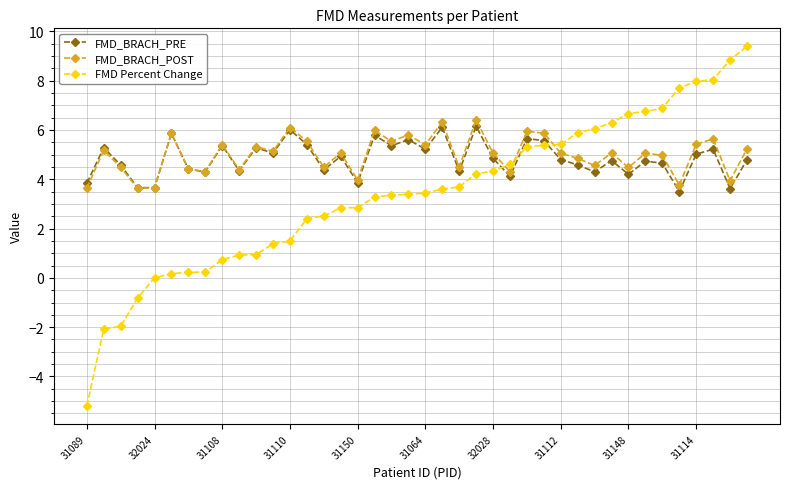

Which series has the largest range (max minus min)?

FMD Percent Change